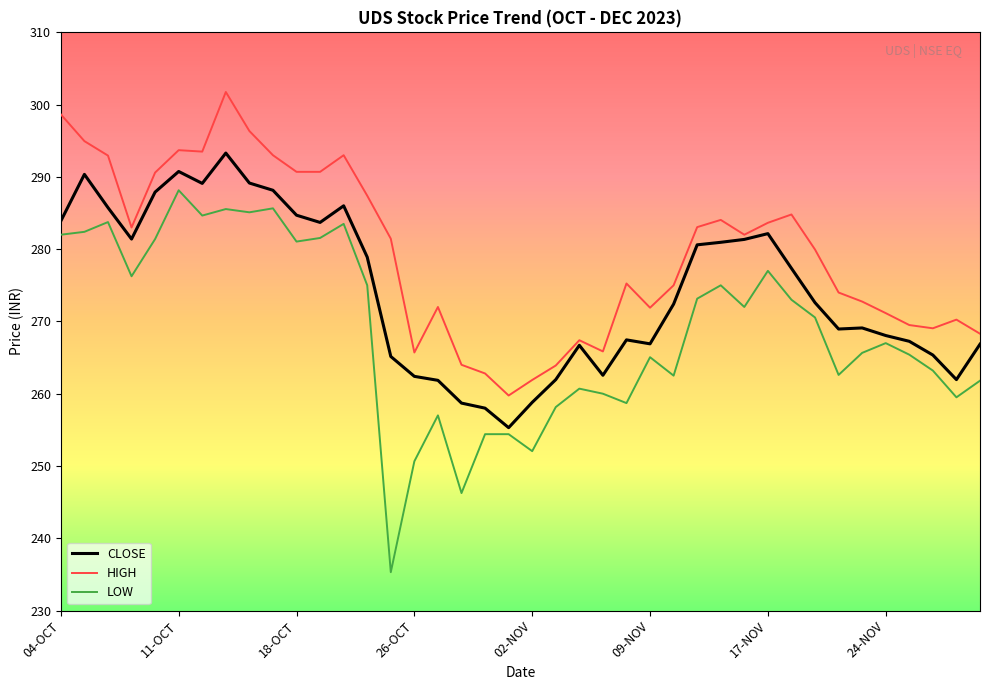

True or false: HIGH and LOW intersect in this chart.

False